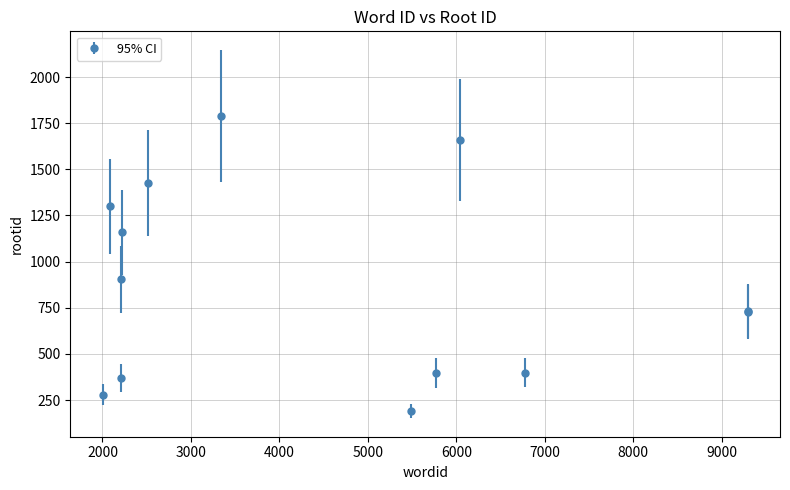

What is the value of the 7th point from the left?

1790